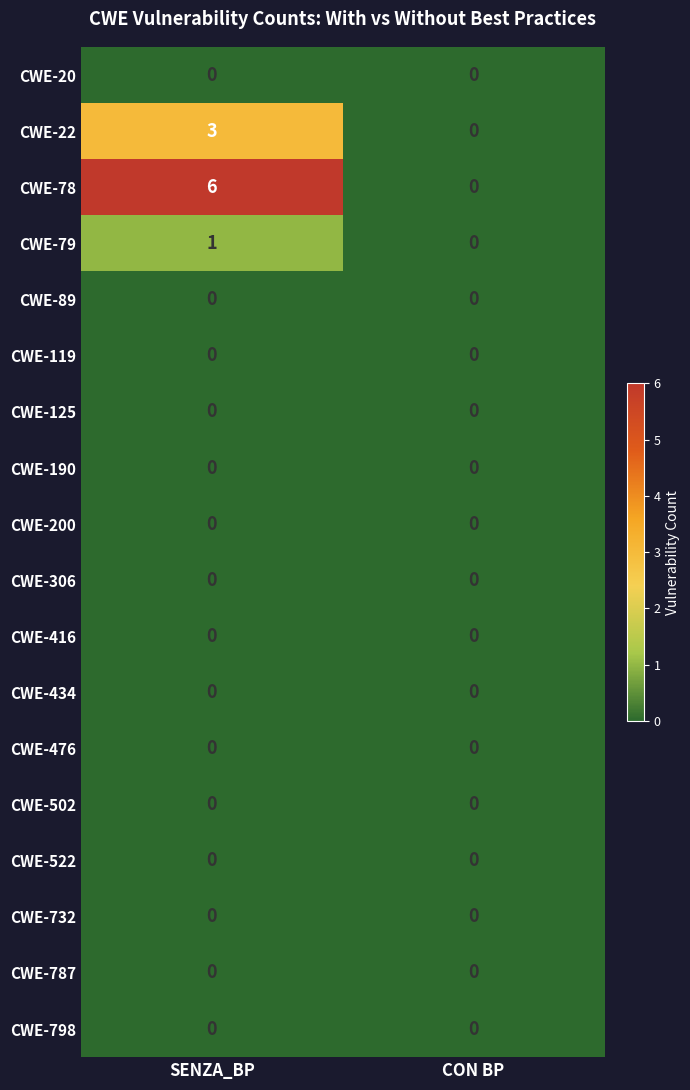

What is the total value across all series at SENZA_BP?

10